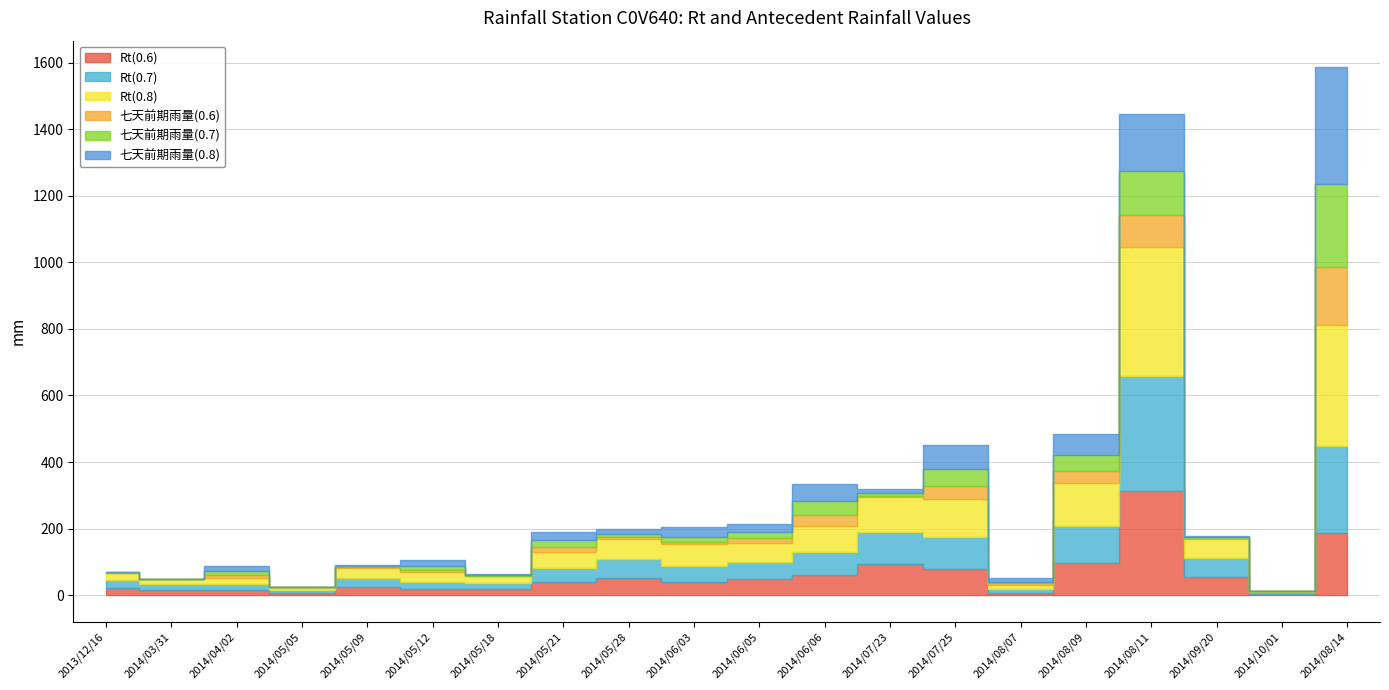

List the series in order of their overall mean, lowest first.

七天前期雨量(0.6), 七天前期雨量(0.7), 七天前期雨量(0.8), Rt(0.6), Rt(0.7), Rt(0.8)